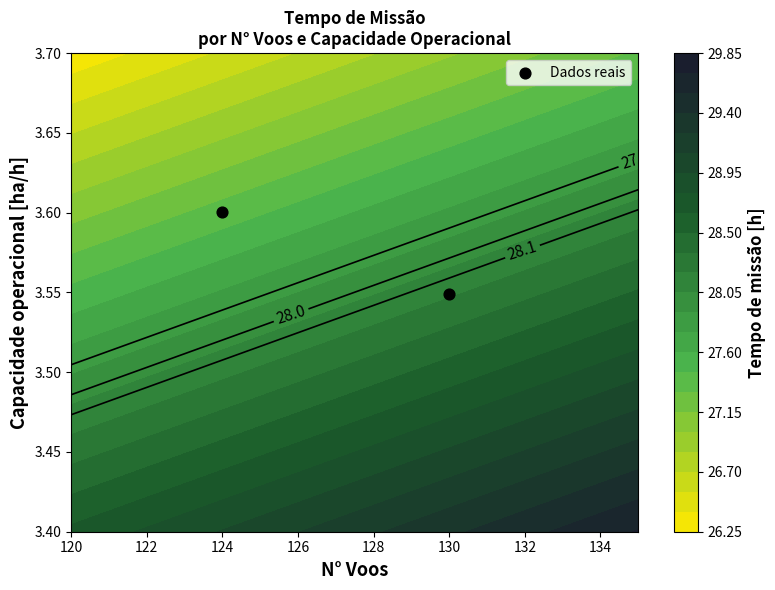

What is the sum of the values at 124 and 130?

7.1